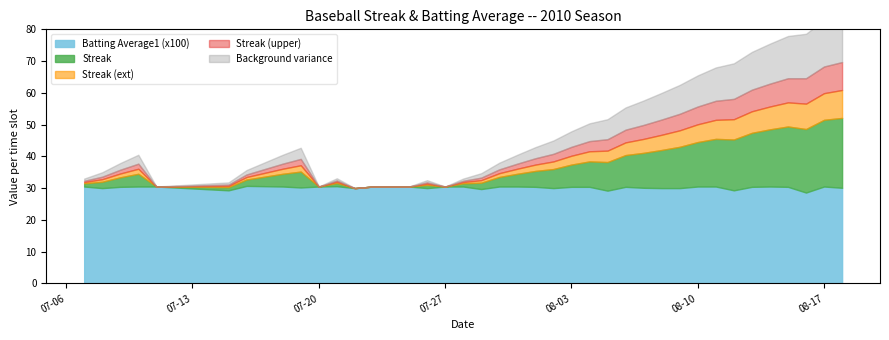

Read the Batting Average1 (x100) value at 2010-08-02.

30.0